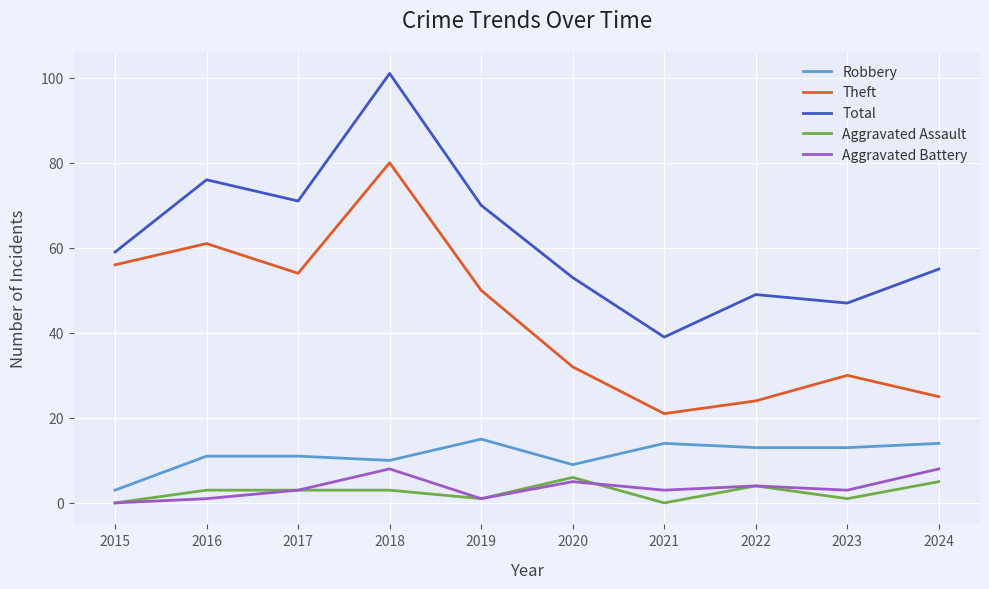

What is the total value across all series at 2022?

94